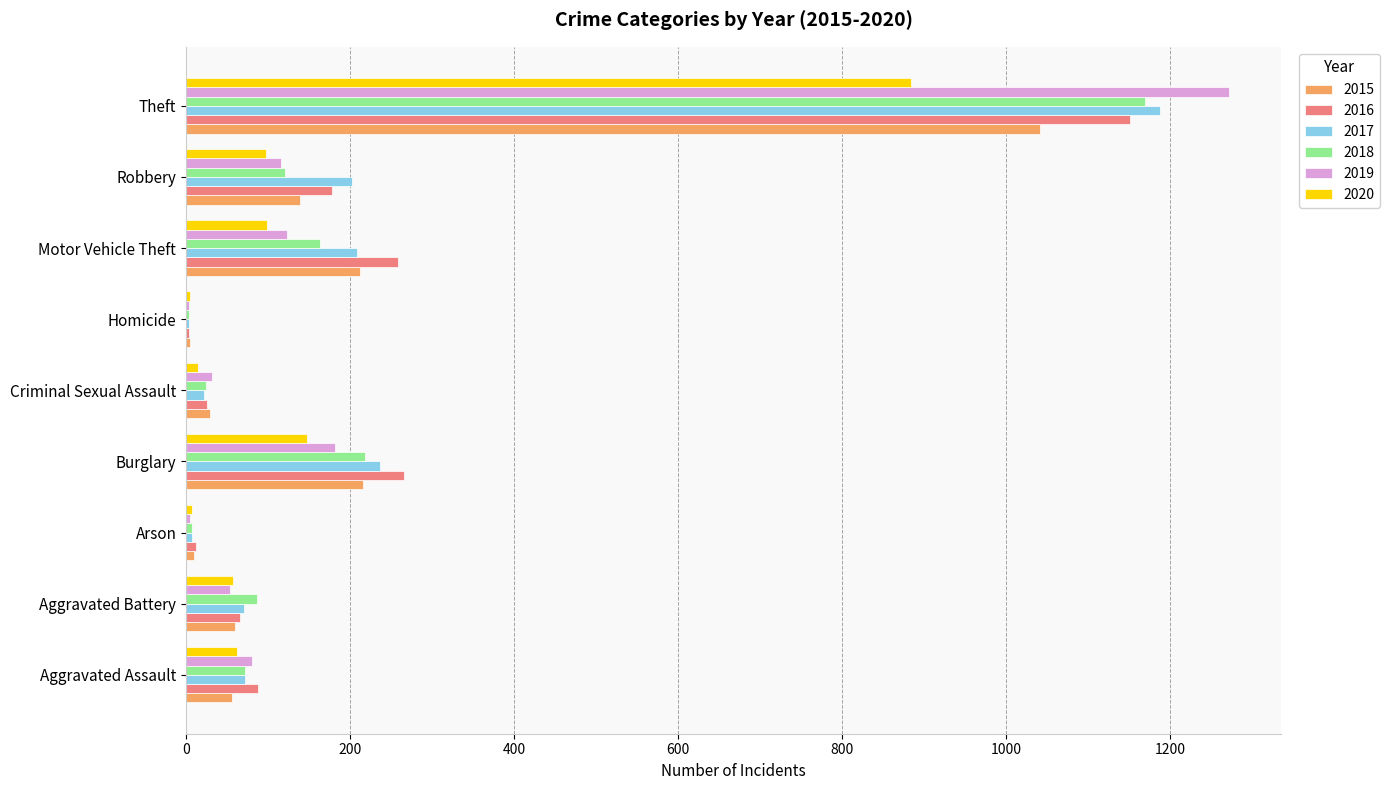

At which category is the sum across all series the highest?

Theft